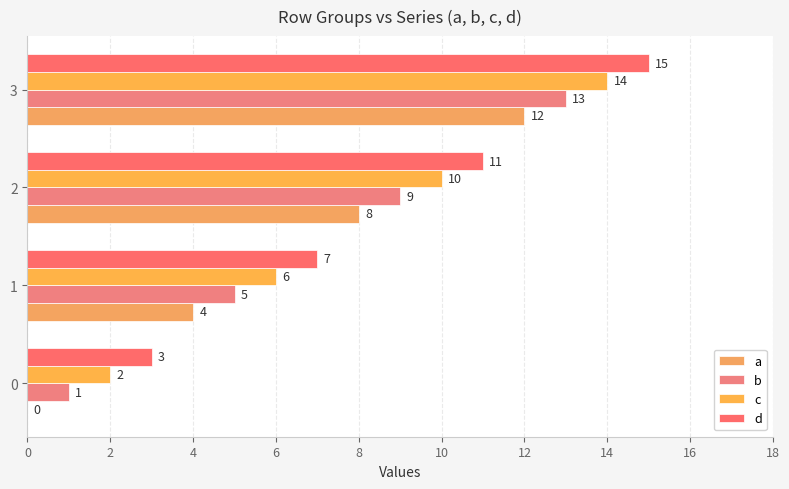

What is the maximum value shown in the chart?

15